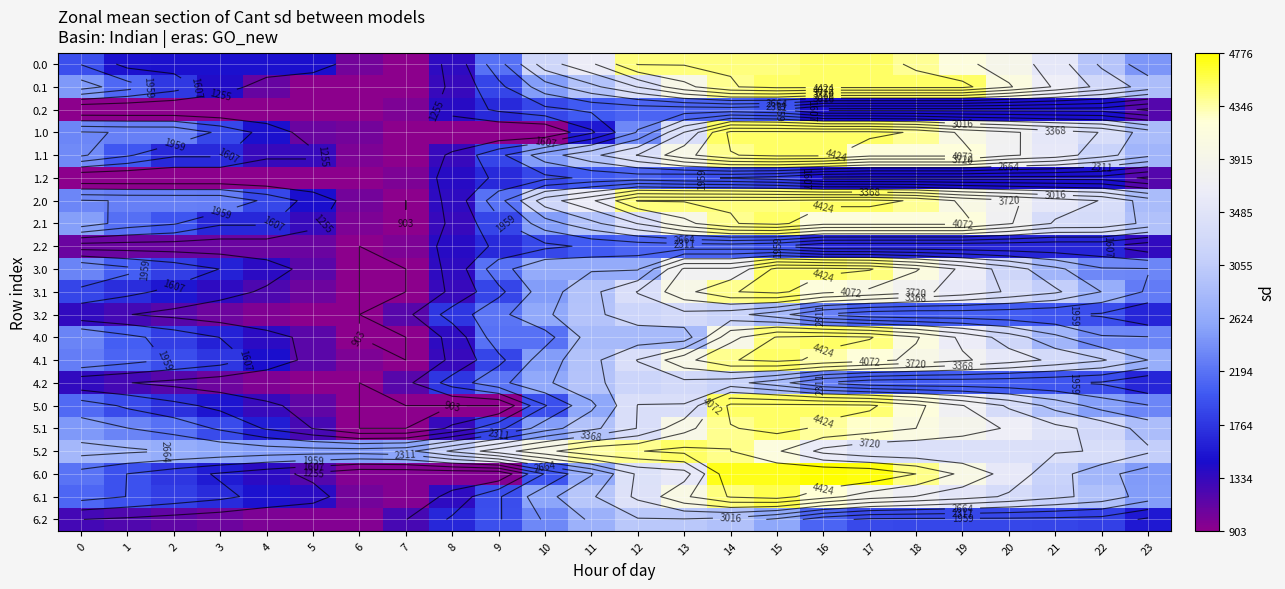

The value of 3.0 at 19 is 1440.8. True or false?

False